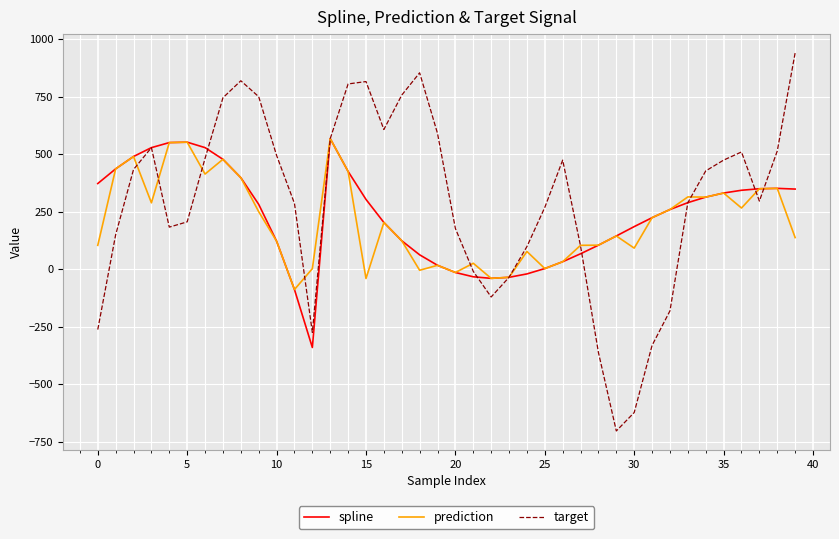

Which series has the largest range (max minus min)?

target